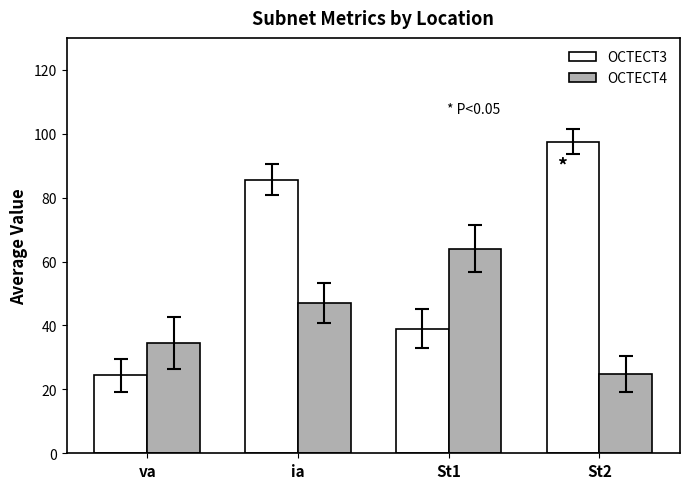

What are all the series names shown in the legend?

OCTECT3, OCTECT4